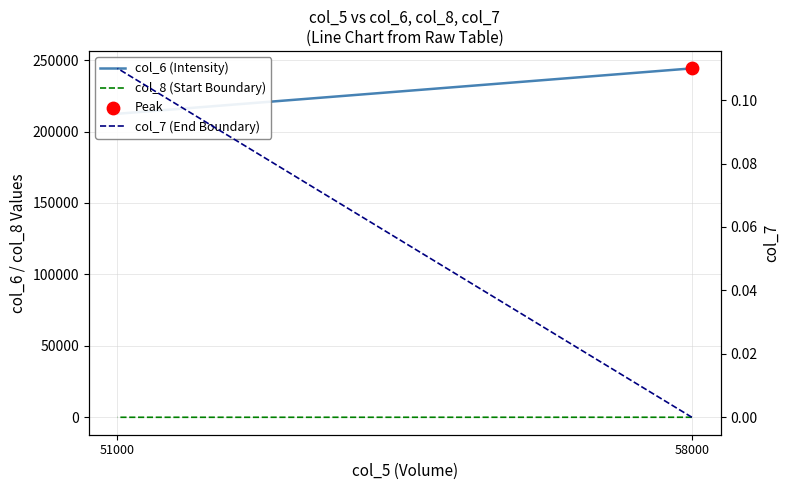

Which series contains the highest Y value?

col_6 (Intensity)